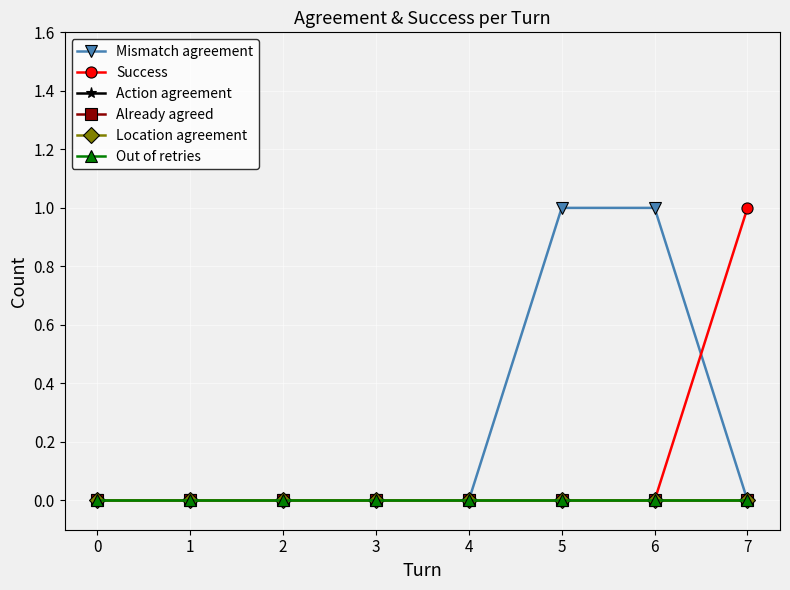

At which category does the chart reach its peak across all series?

5